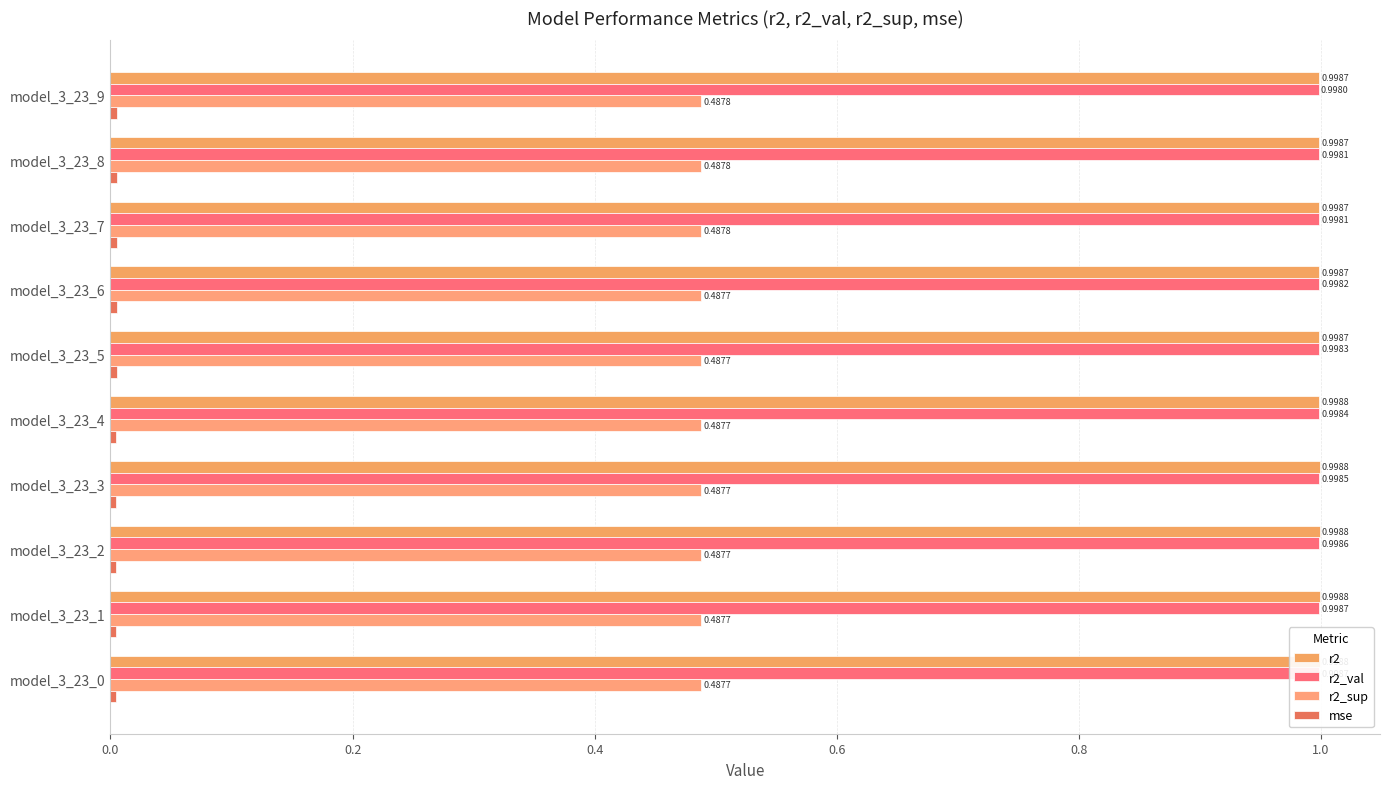

The value of r2_sup at model_3_23_7 is 0.5. True or false?

True